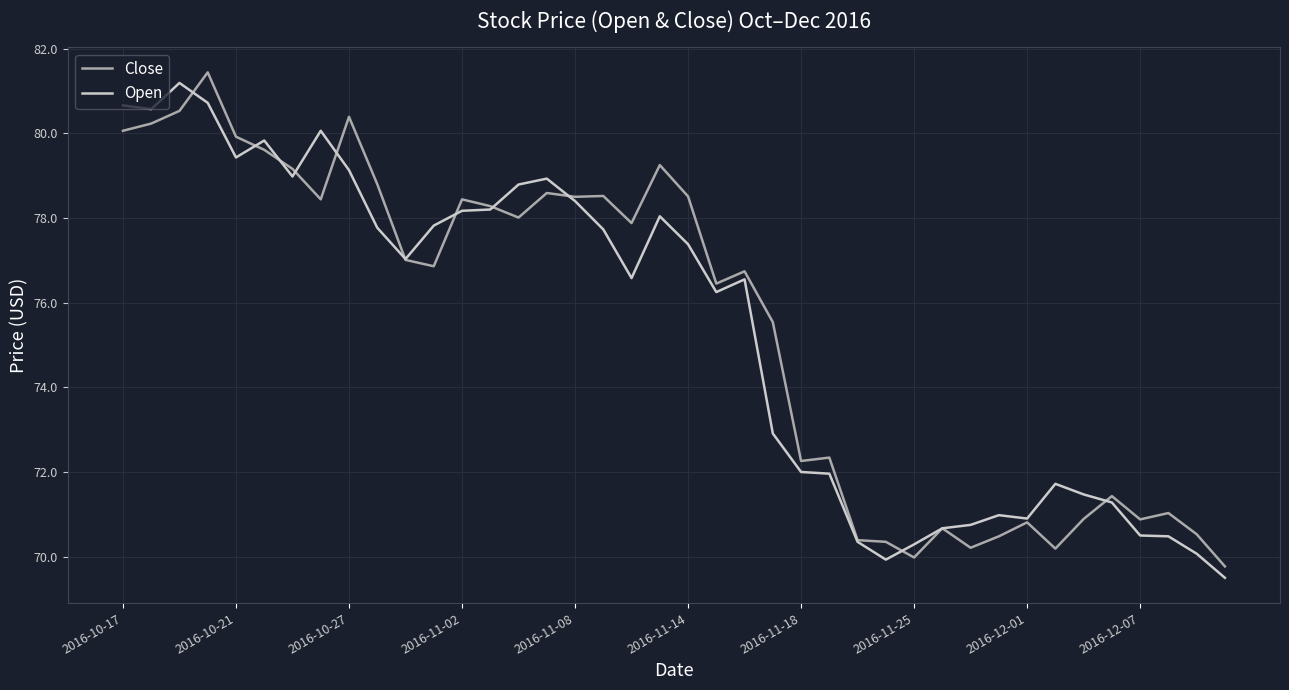

What is the greatest value displayed?

81.4